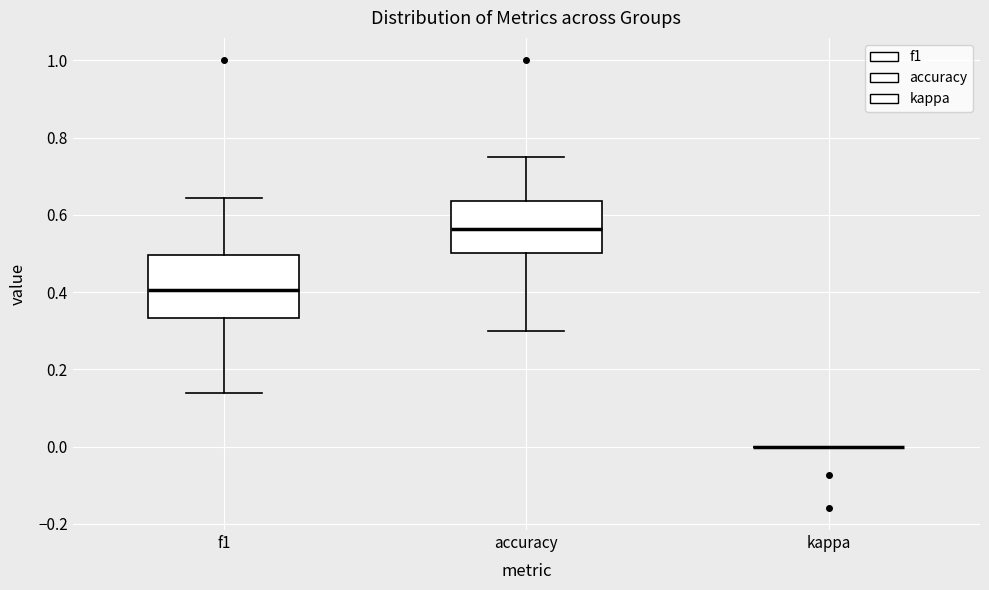

Which box is the tallest, from its lower edge to its upper edge?

f1